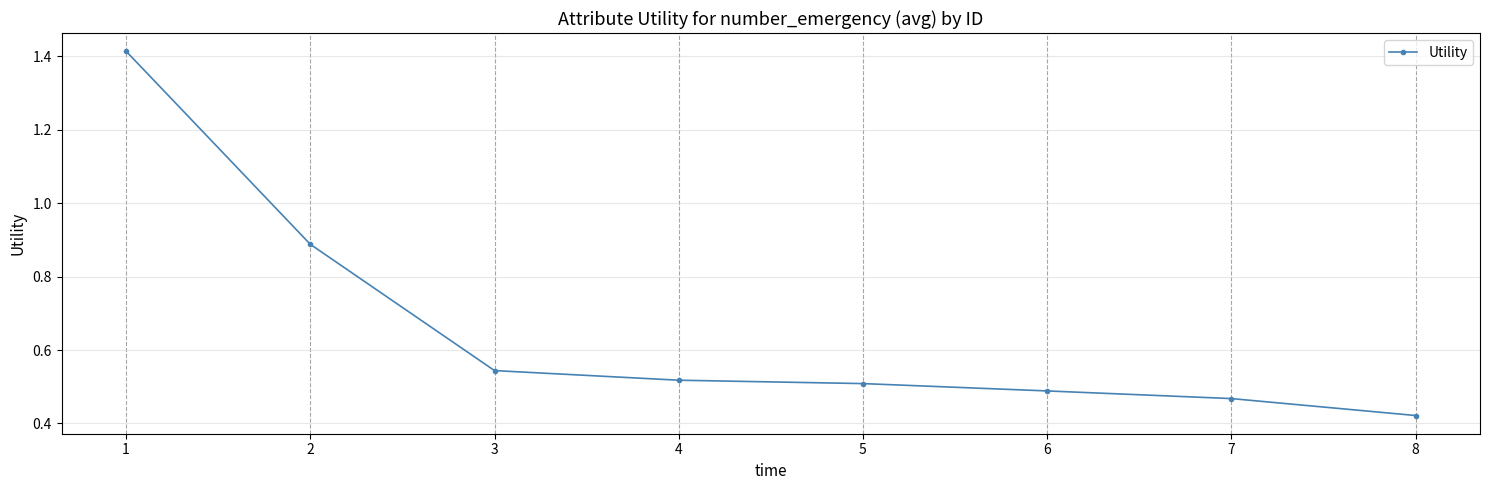

What is the average value?

0.7